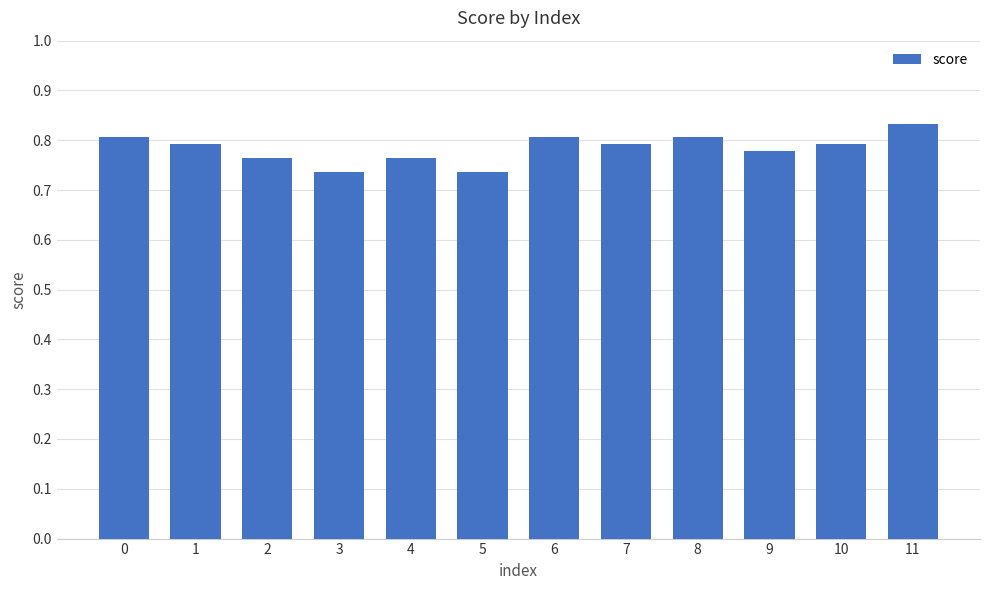

What is the difference between the maximum and minimum values?

0.1